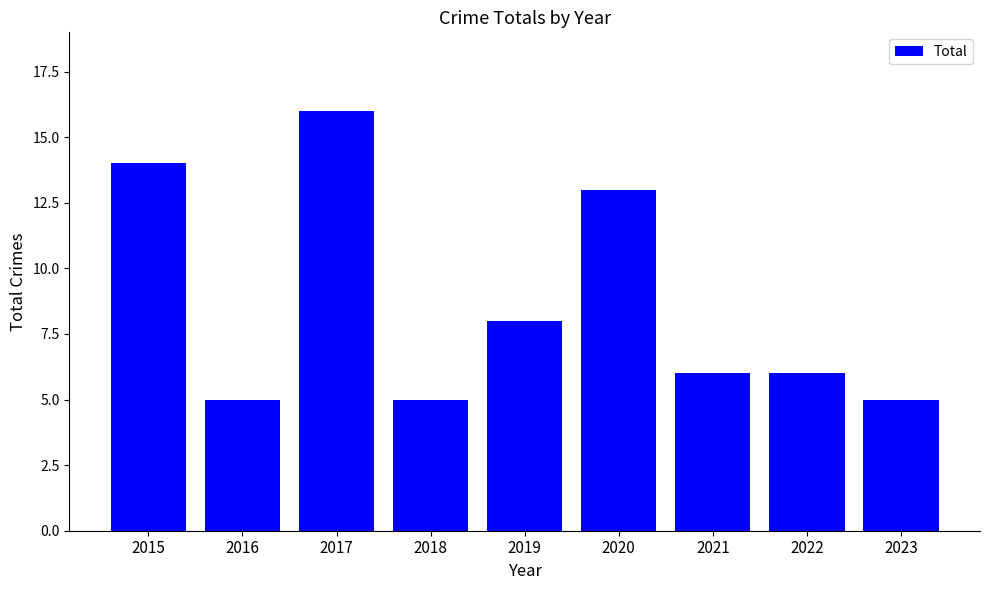

The chart shows a value of 6 at 2021. True or false?

True